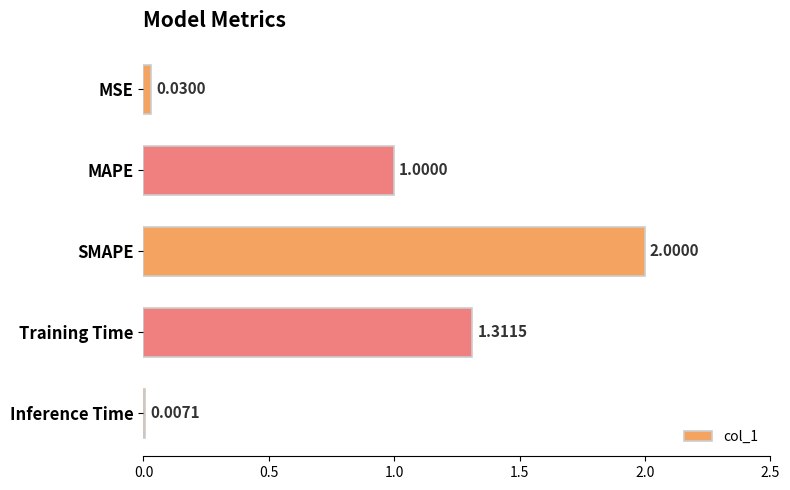

At which category does the chart reach its peak across all series?

SMAPE